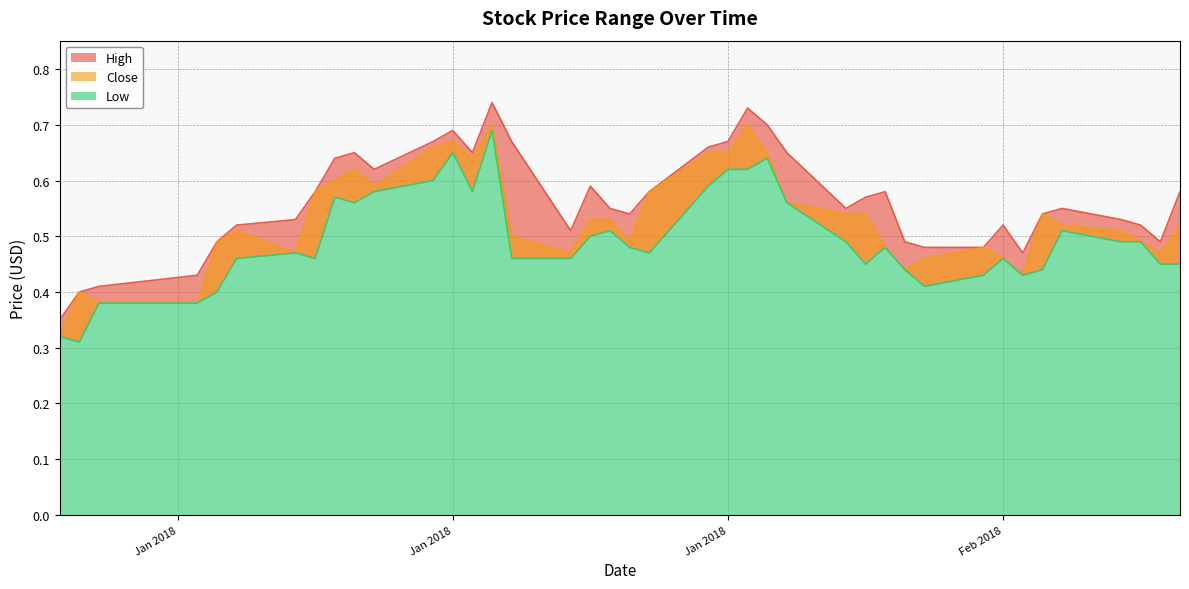

Between 2018-02-02 and 2018-02-09, which is larger?

2018-02-02